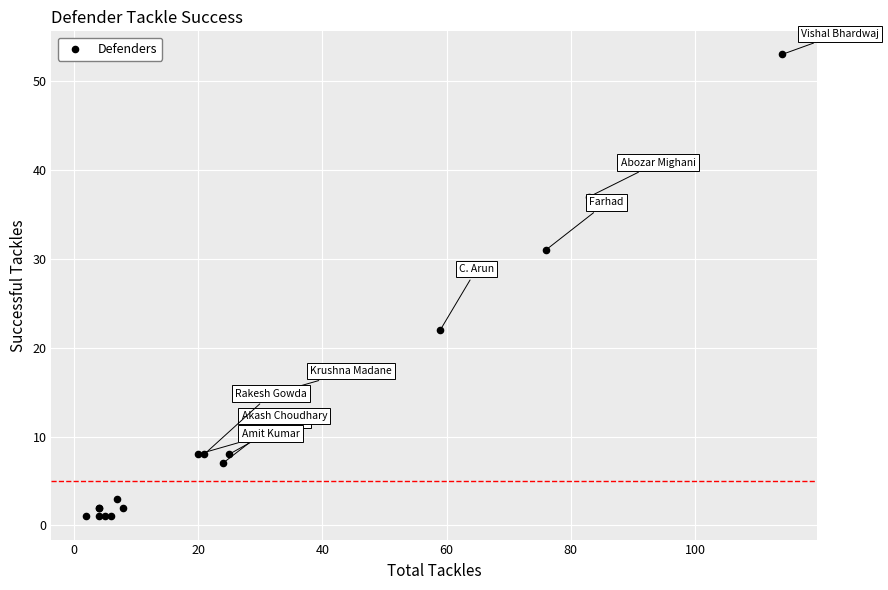

What Y value in the scatter plot is closest to 27?

31